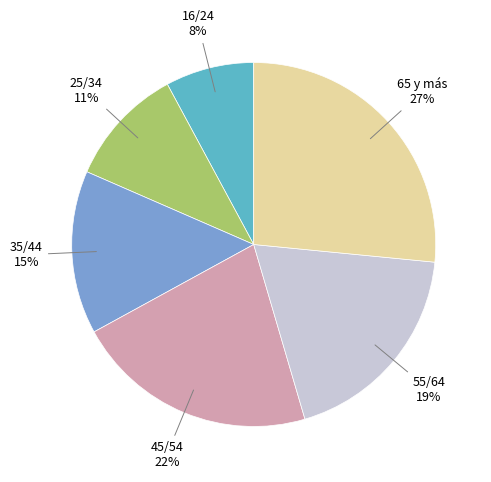

What is the smallest slice in the pie chart?

16/24